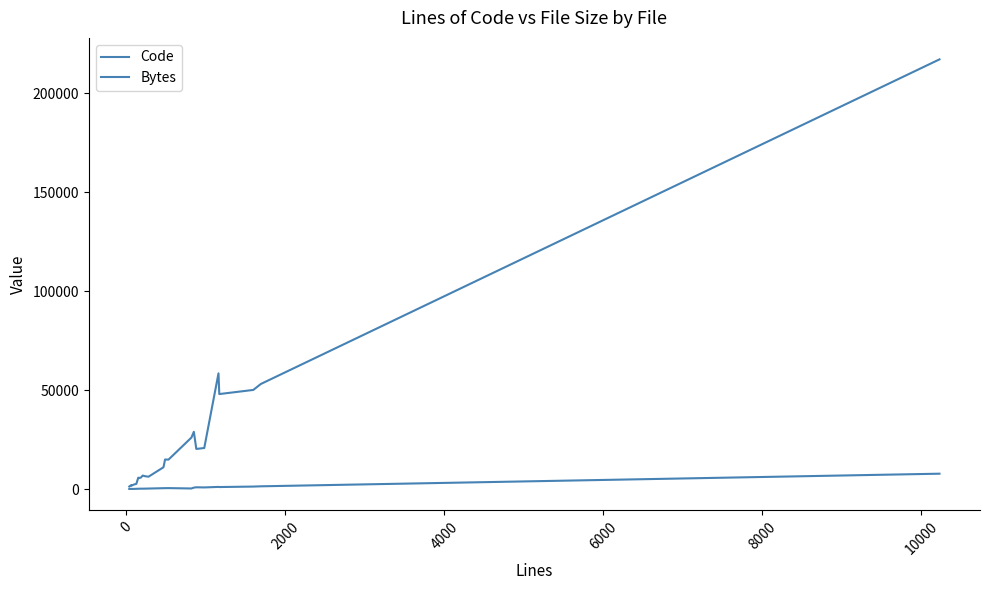

Does the chart have visible grid lines?

No